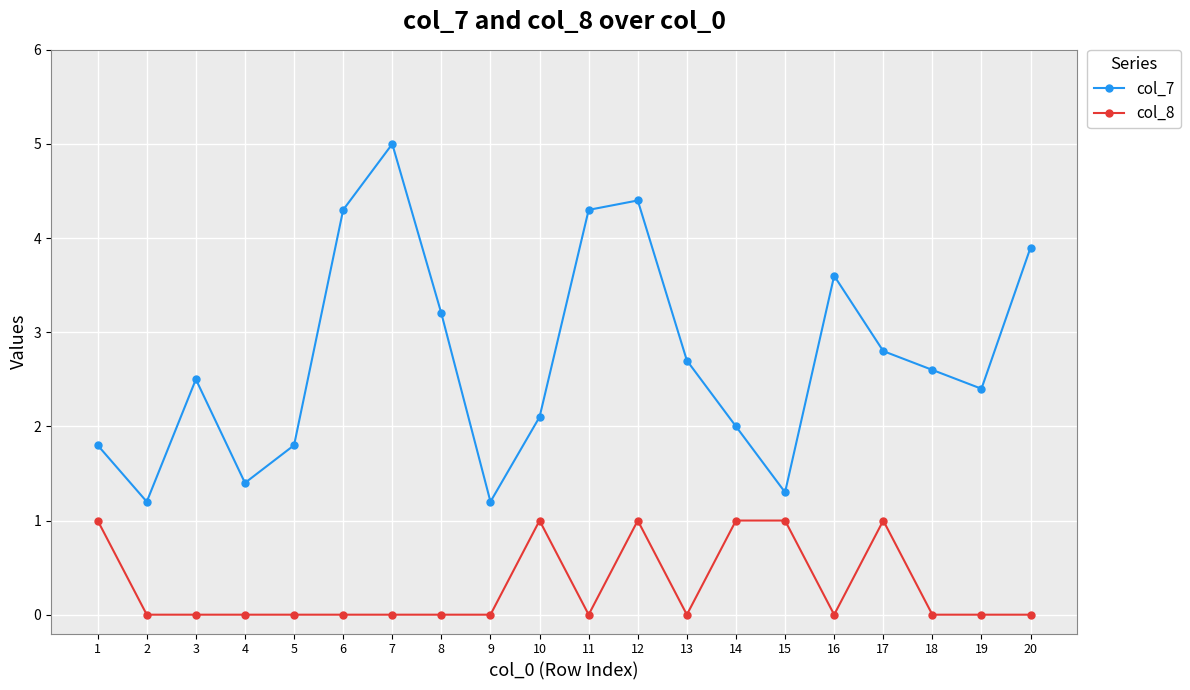

Which series changed the most between 4 and 6?

col_7